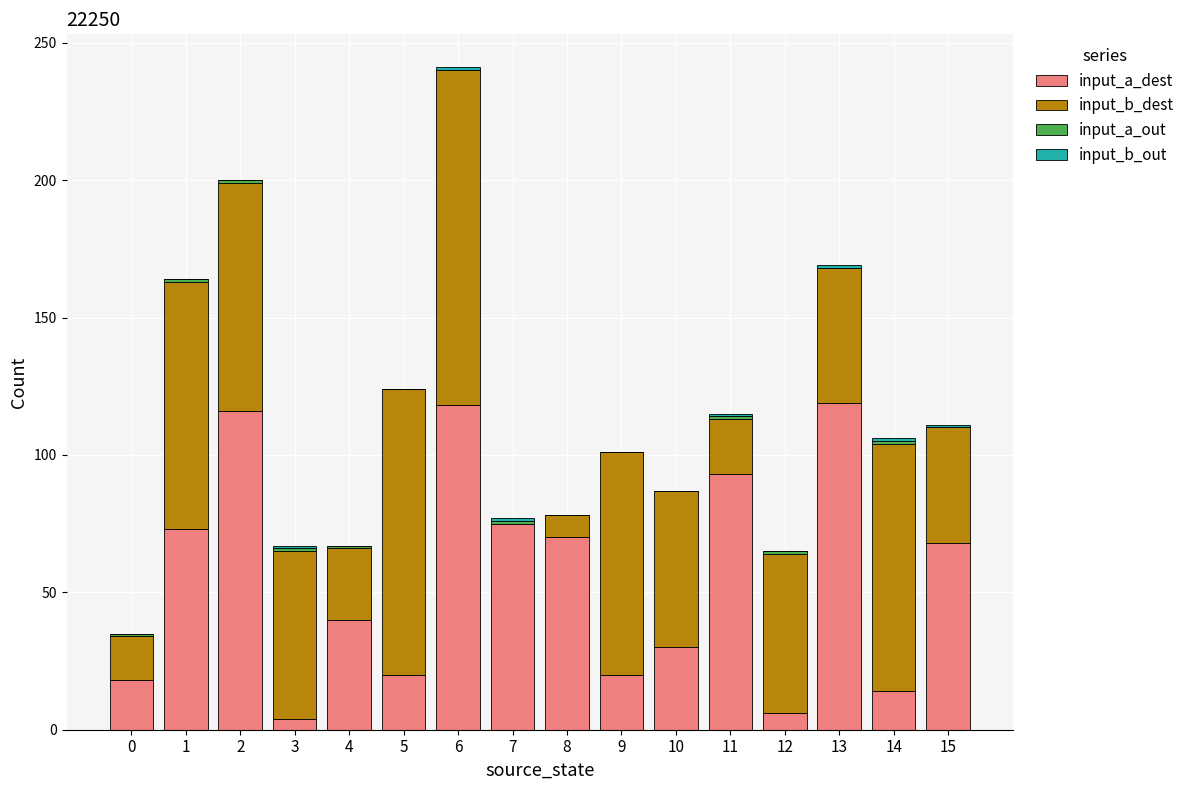

How many series are shown in this chart?

4